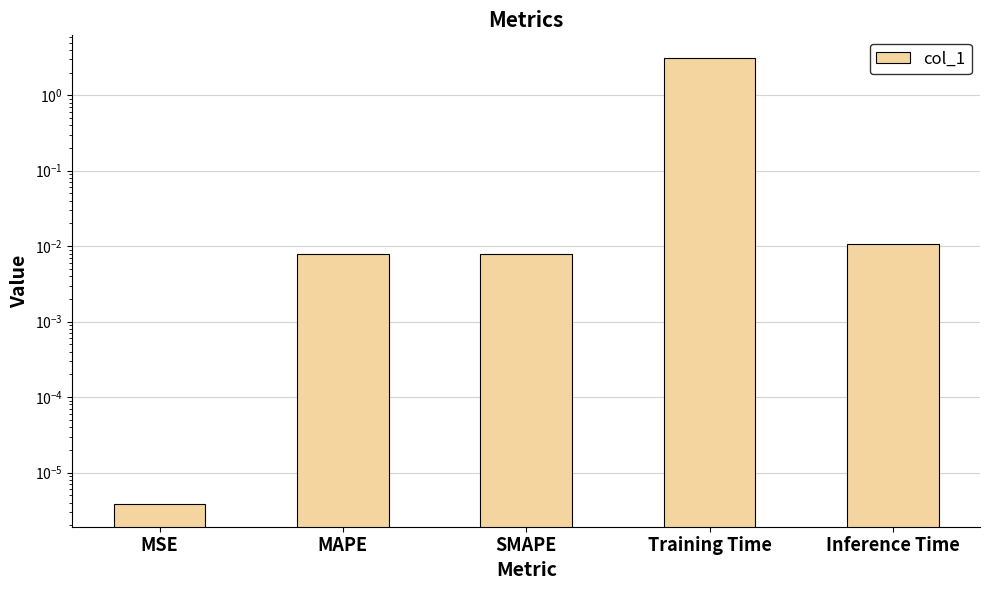

Reading left to right, list all the values displayed in this chart.

0.0	0.0	0.0	3.2	0.0